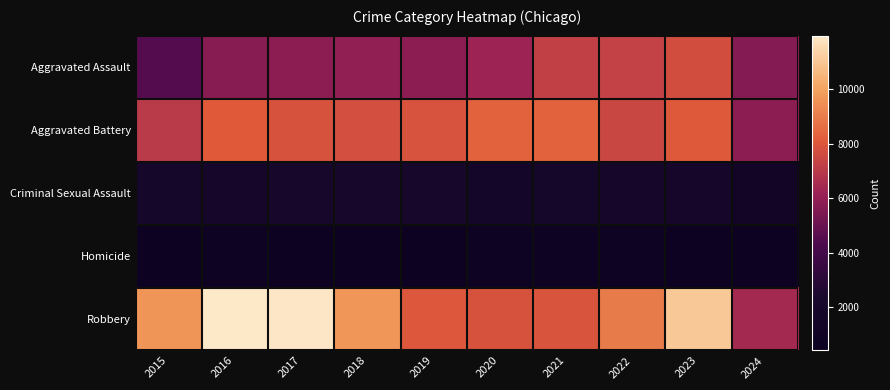

Rank the series by their maximum value, from lowest to highest.

Homicide, Criminal Sexual Assault, Aggravated Assault, Aggravated Battery, Robbery